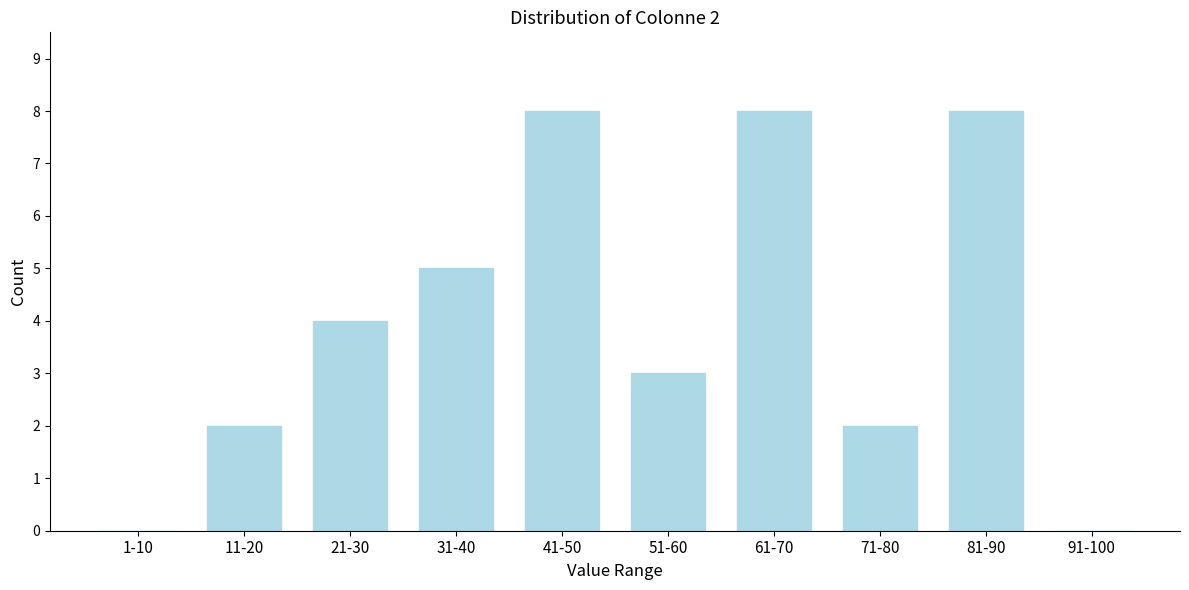

Reading left to right, list all the values displayed in this chart.

1-10=0	11-20=2	21-30=4	31-40=5	41-50=8	51-60=3	61-70=8	71-80=2	81-90=8	91-100=0